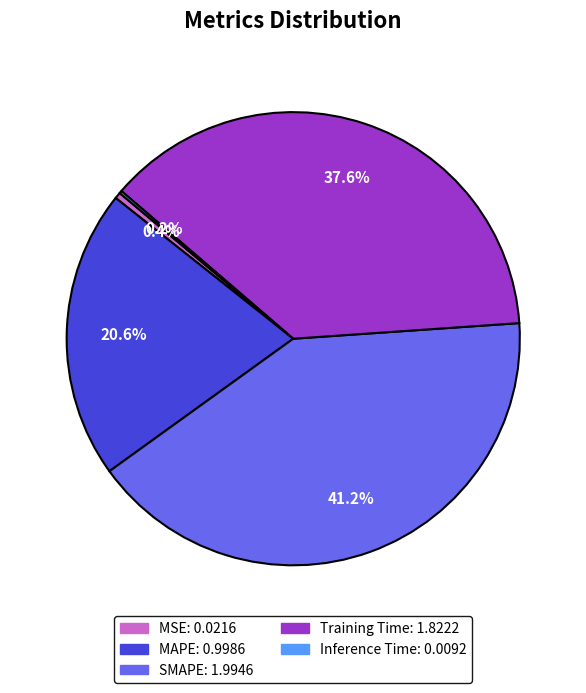

What is the total percentage of Training Time and MSE?

38.0%